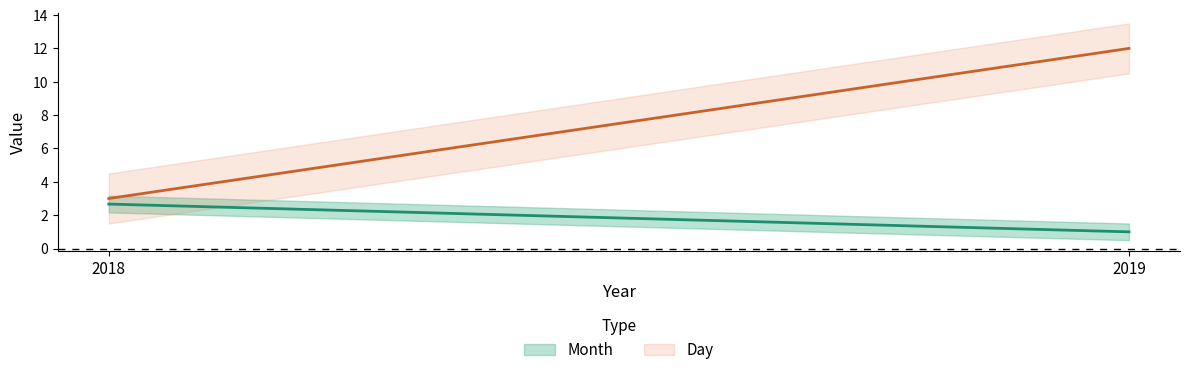

At 2018, list the series in order from largest to smallest.

Day, Month